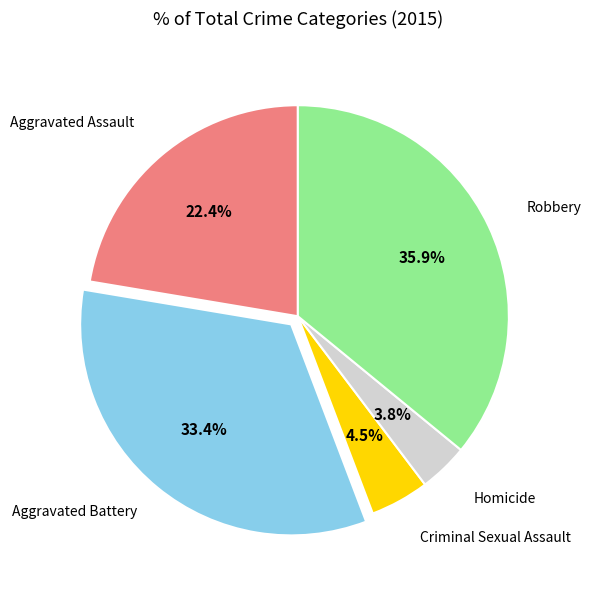

Does any single category account for the majority?

No